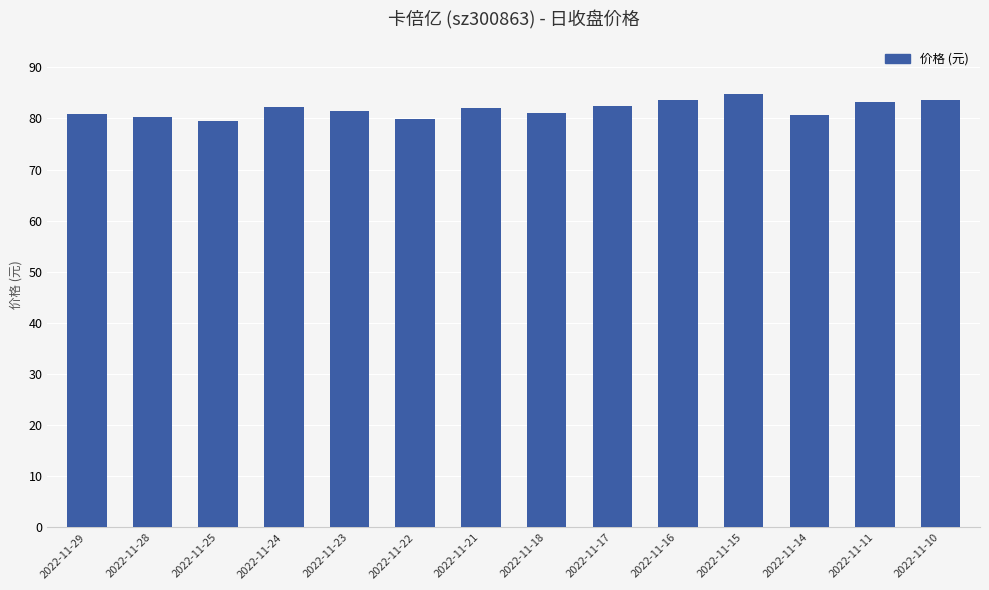

Are the bars horizontal?

No